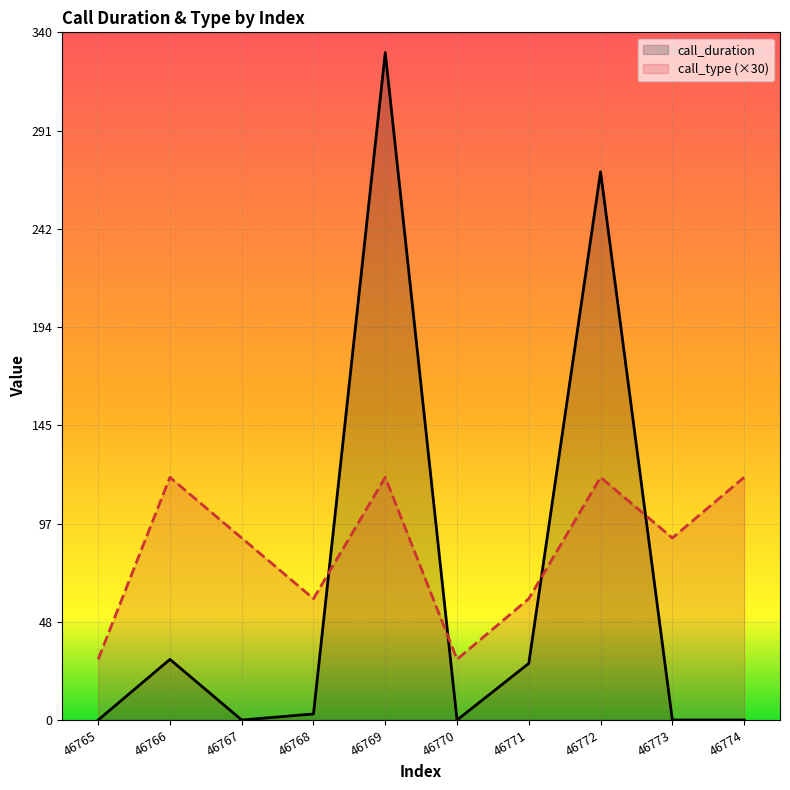

How many interior local valleys does the call_type series have?

3